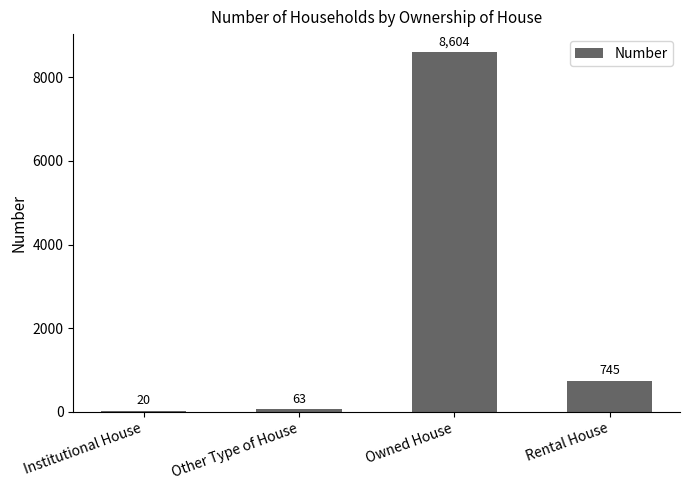

What is the average value?

2358